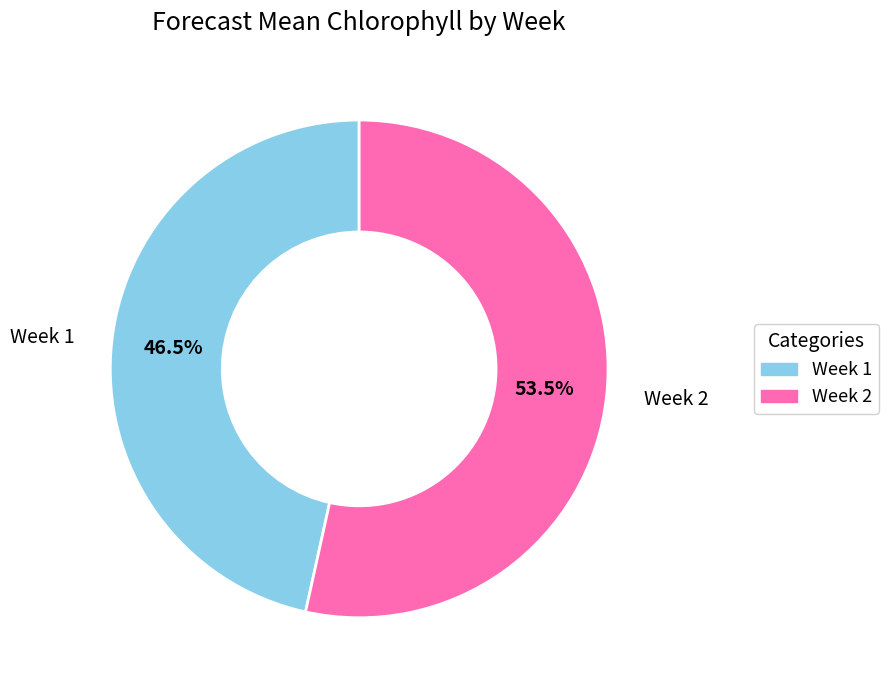

Rank the categories by value from highest to lowest.

Week 2, Week 1